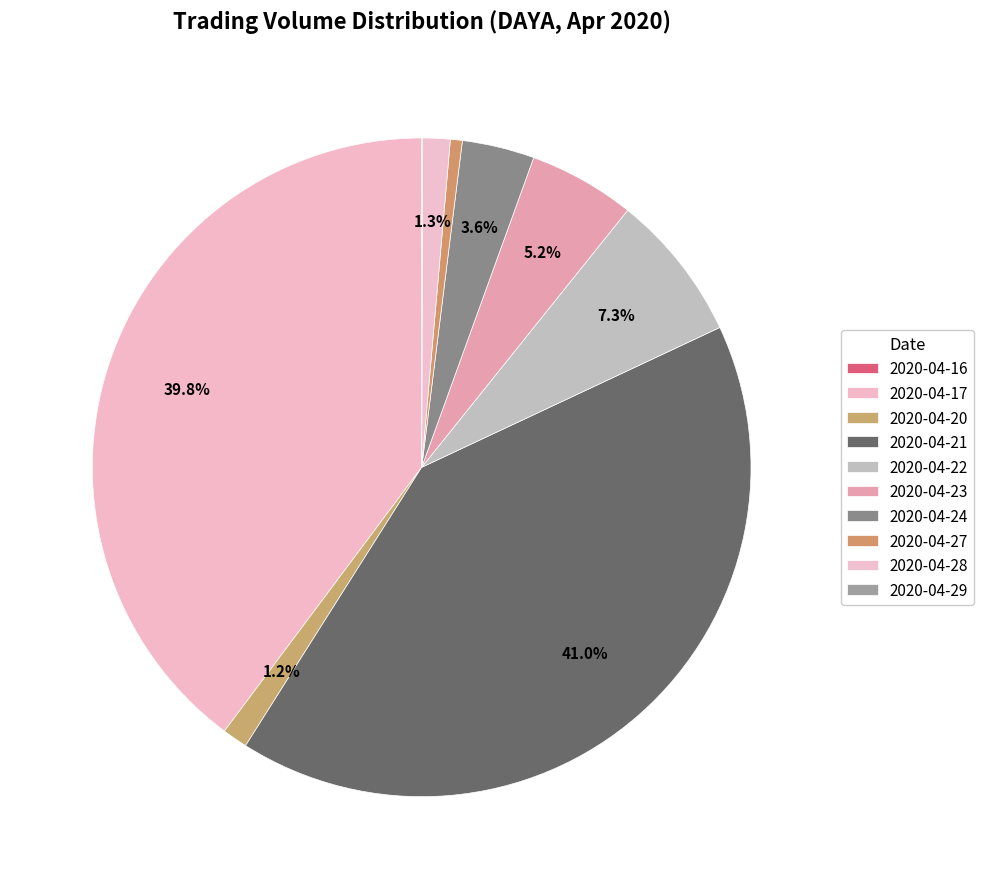

True or false: 2020-04-24 accounts for 4% of the total.

True